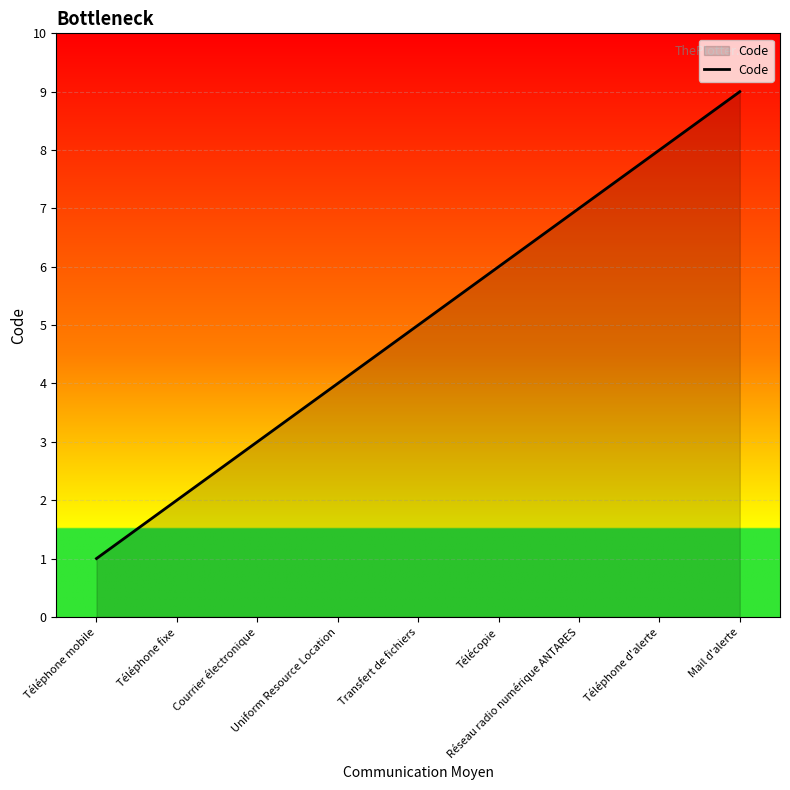

Count the values in the range 3 to 7.

5